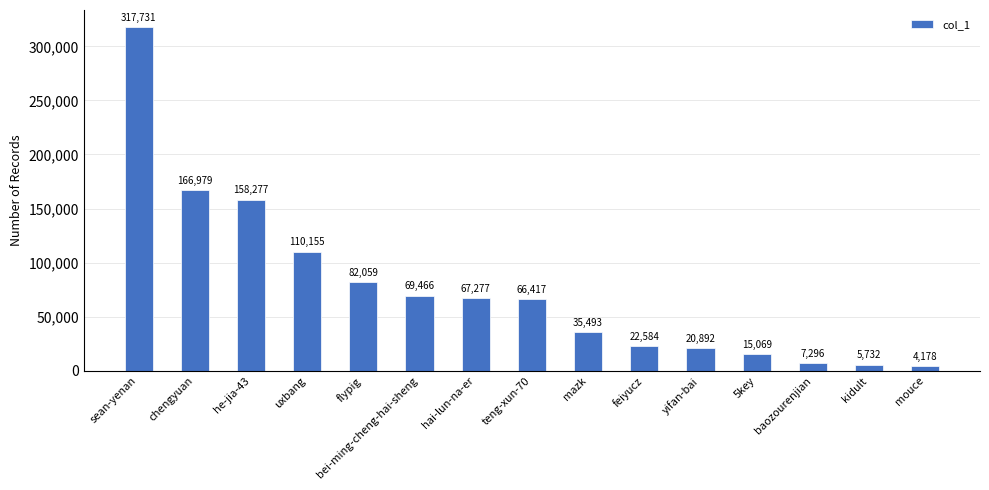

Which has a higher value, chengyuan or baozourenjian?

chengyuan